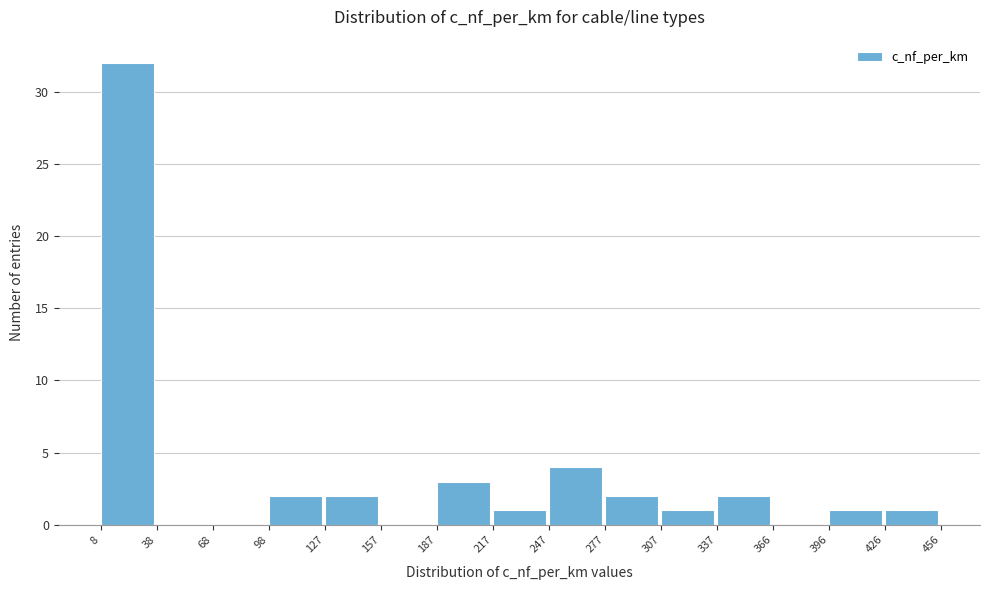

Reading left to right, transcribe this chart: for each bar, give the range it covers on the x-axis and its height. The values are not printed on the chart, so give them approximately, as read against the axis.

8 to 38: 32
38 to 68: 0
68 to 98: 0
98 to 127: 2
127 to 157: 2
157 to 187: 0
187 to 217: 3
217 to 247: 1
247 to 277: 4
277 to 307: 2
307 to 337: 1
337 to 366: 2
366 to 396: 0
396 to 426: 1
426 to 456: 1